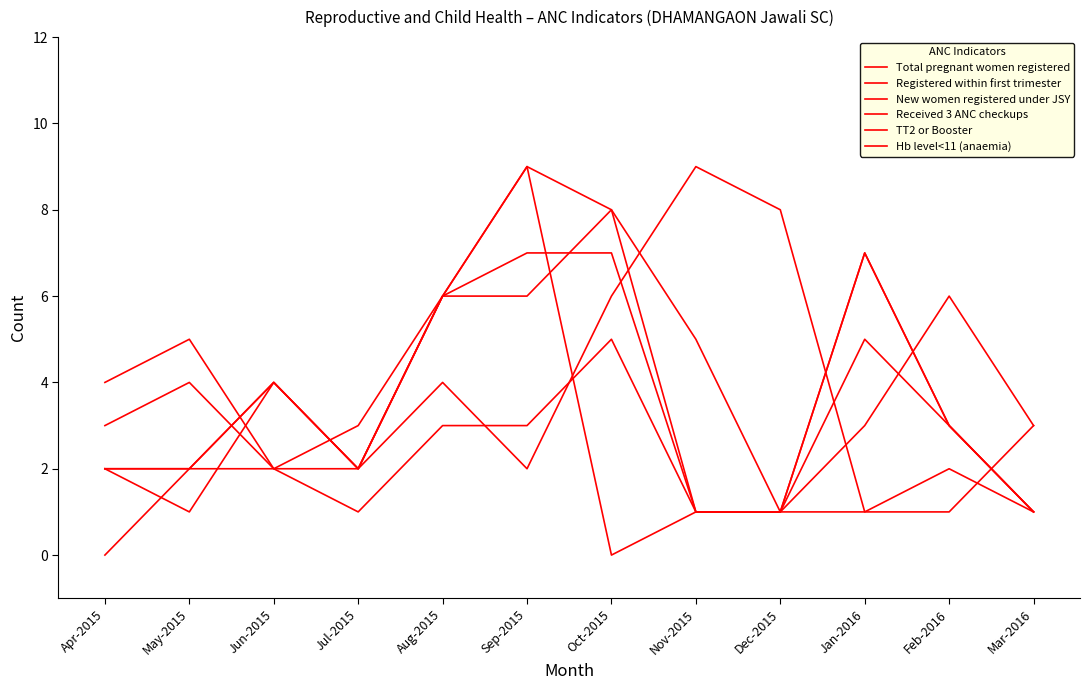

Does the chart have visible grid lines?

No